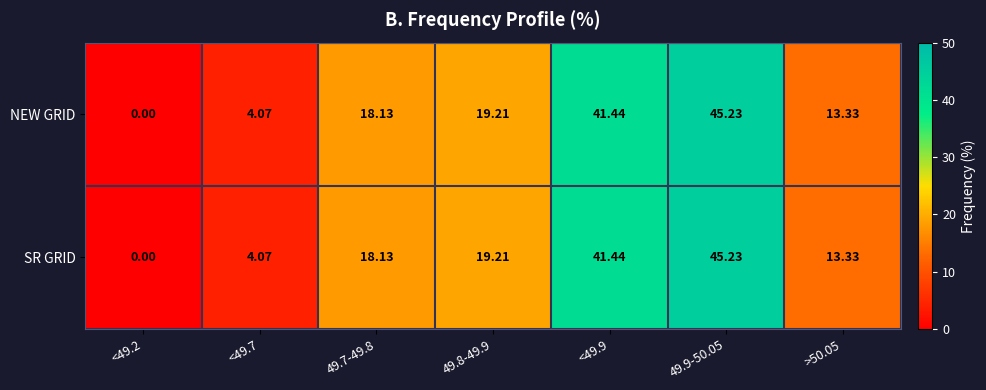

At which category is the sum across all series the highest?

49.9-50.05